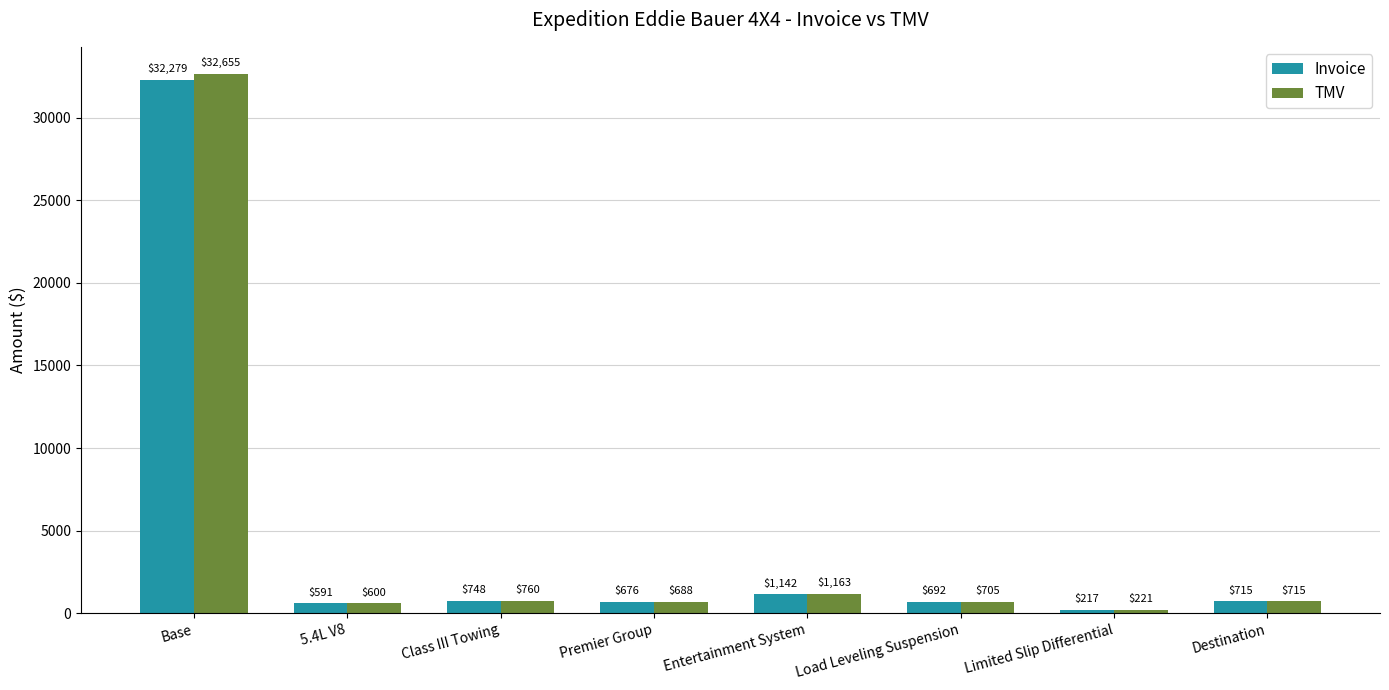

How many categories are shown in the chart?

8